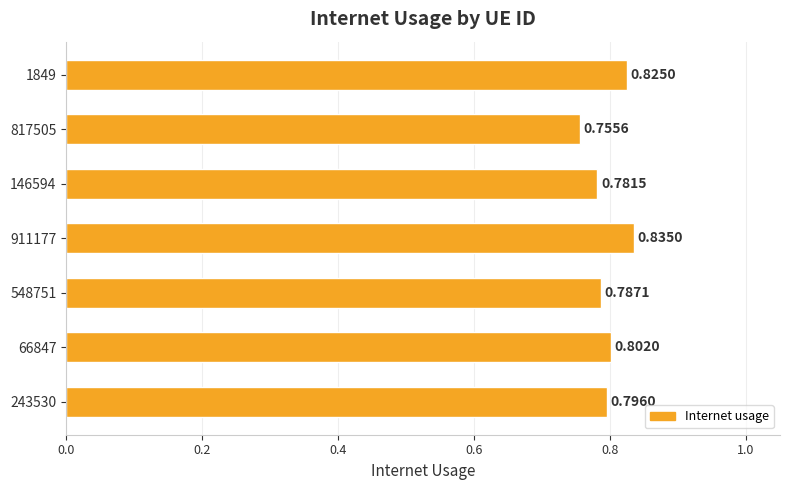

How many distinct data groups are displayed?

1